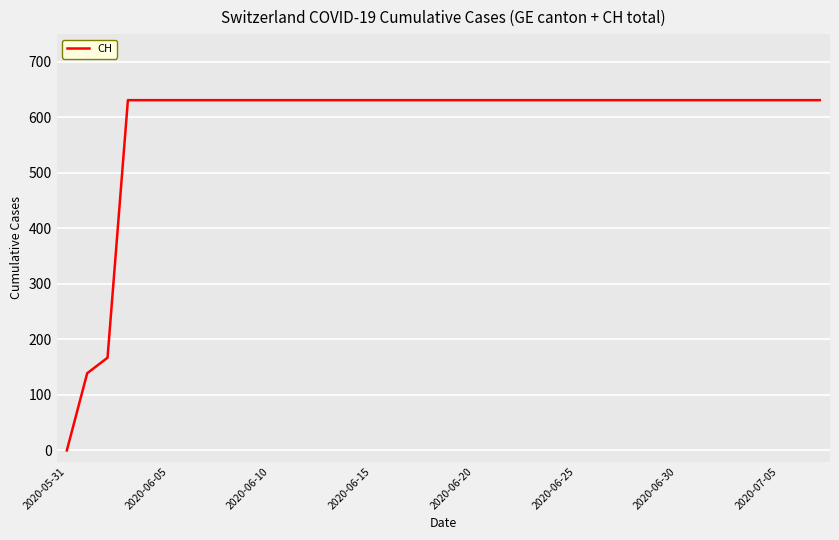

What is the difference between the maximum and minimum values?

631